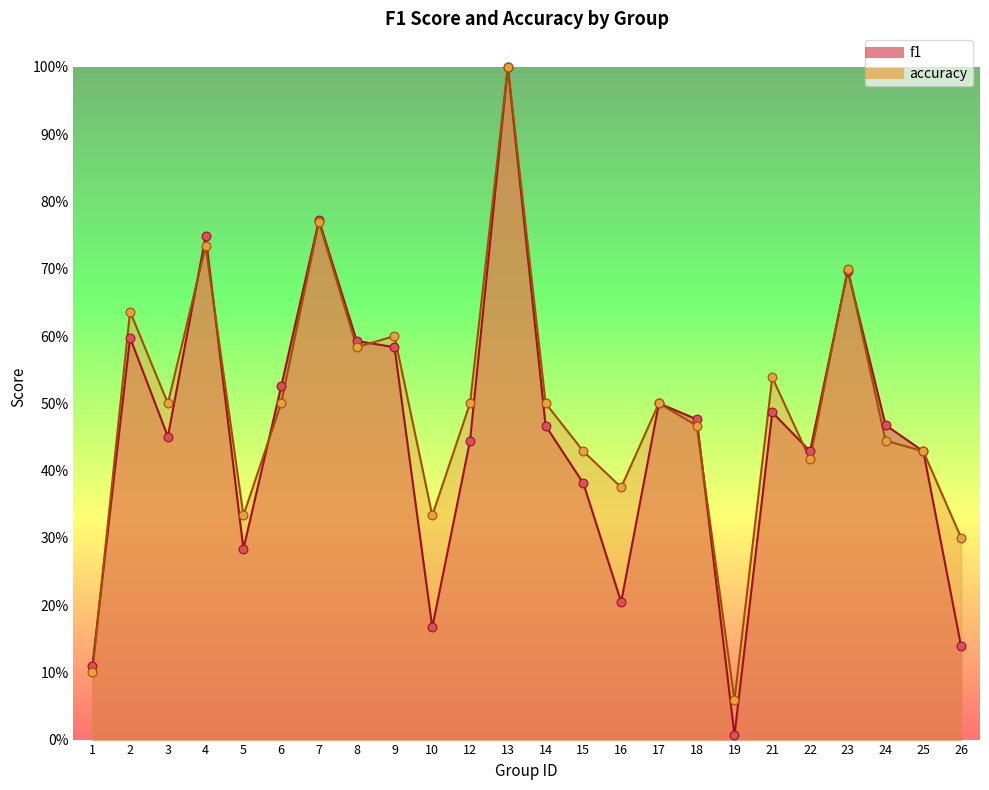

What is the total value across all series at 3?

1.0